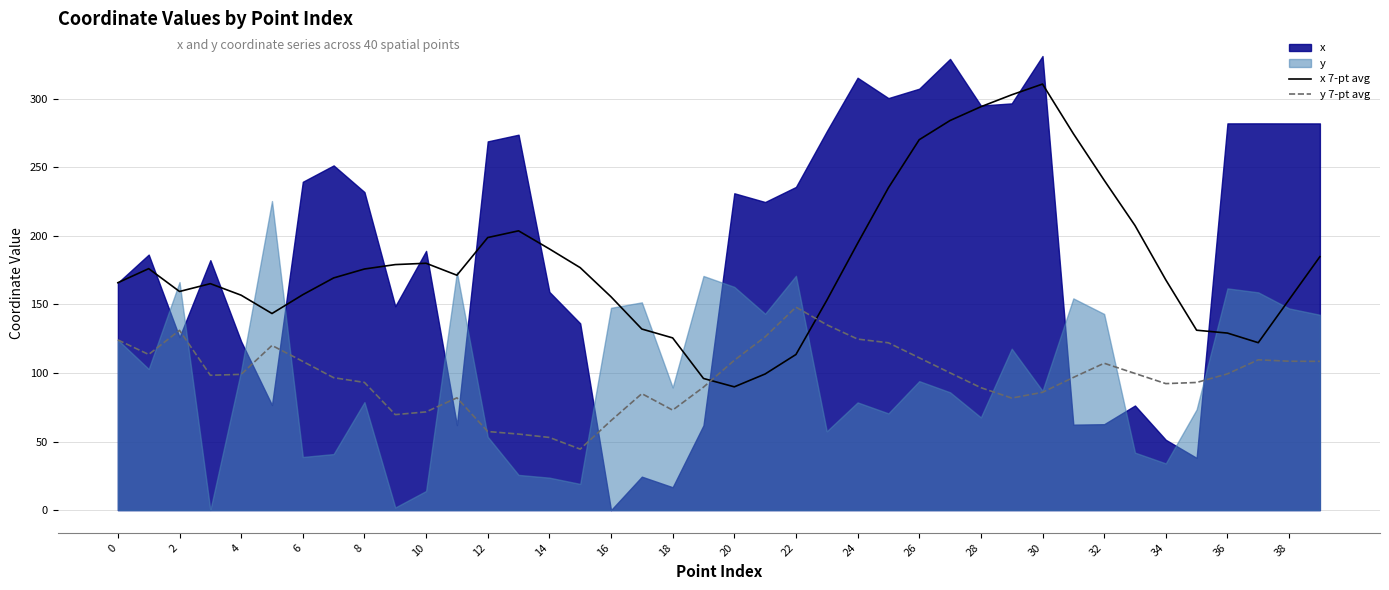

In y 7-pt avg, how many points are higher than both neighbors (excluding endpoints)?

7